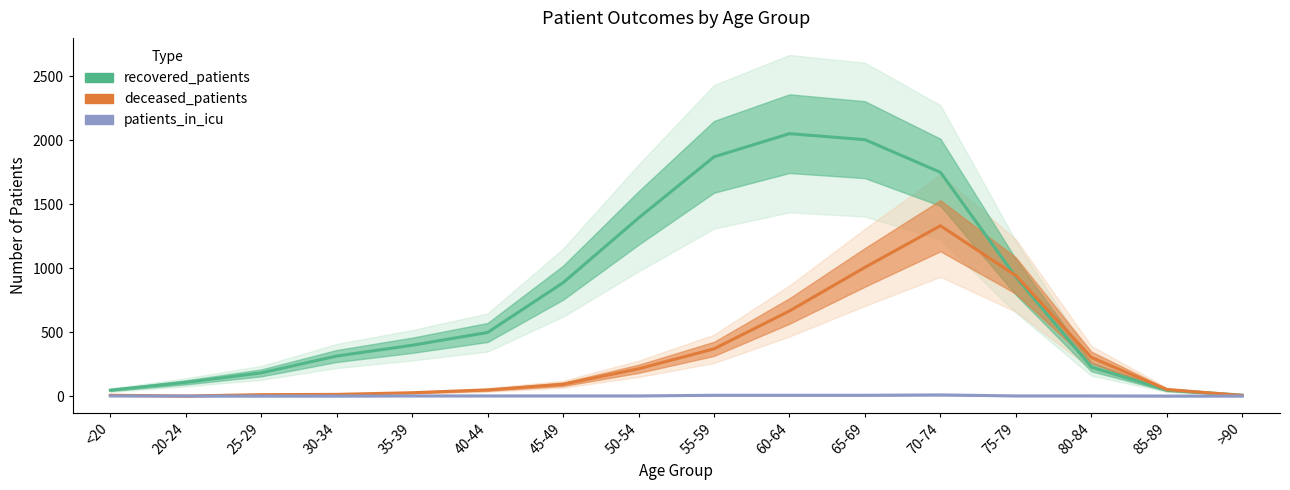

How many lines are shown in the chart?

3